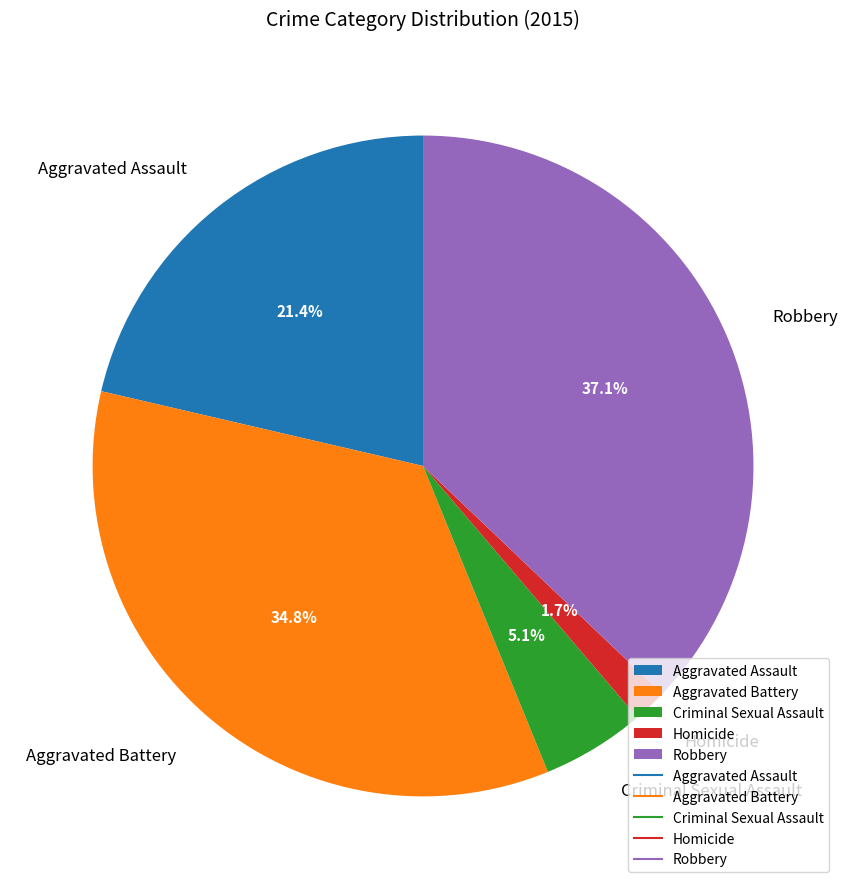

To the nearest percent, what portion does Criminal Sexual Assault represent?

5%